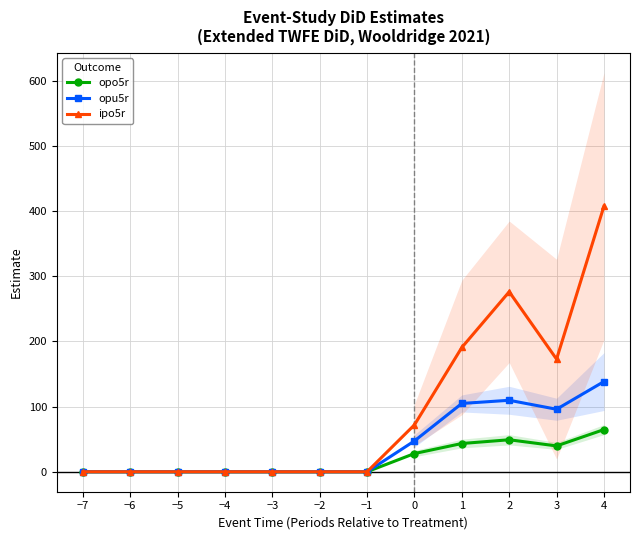

What is the label of the 4th point from the left?

−4